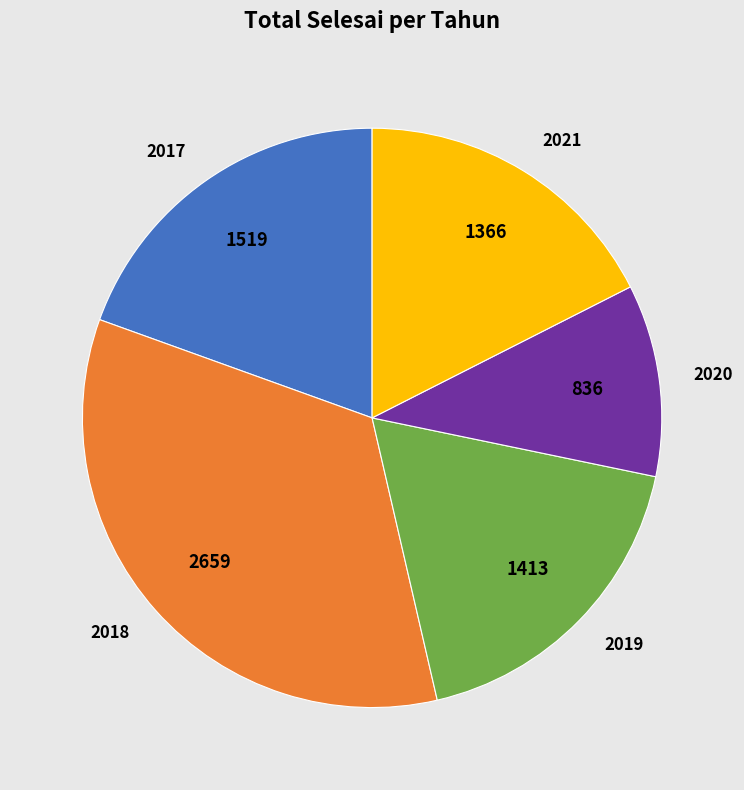

What is the ratio of the value at 2018 to the value at 2021?

1.9